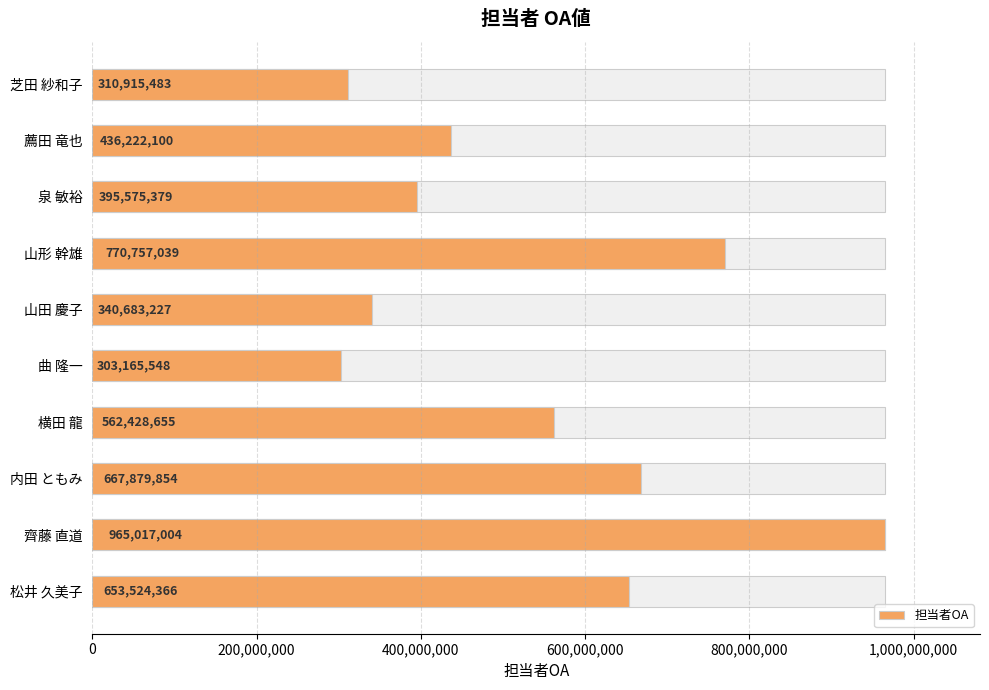

Reading left to right, what are all the values shown in this chart?

310915483	436222100	395575379	770757039	340683227	303165548	562428655	667879854	965017004	653524366